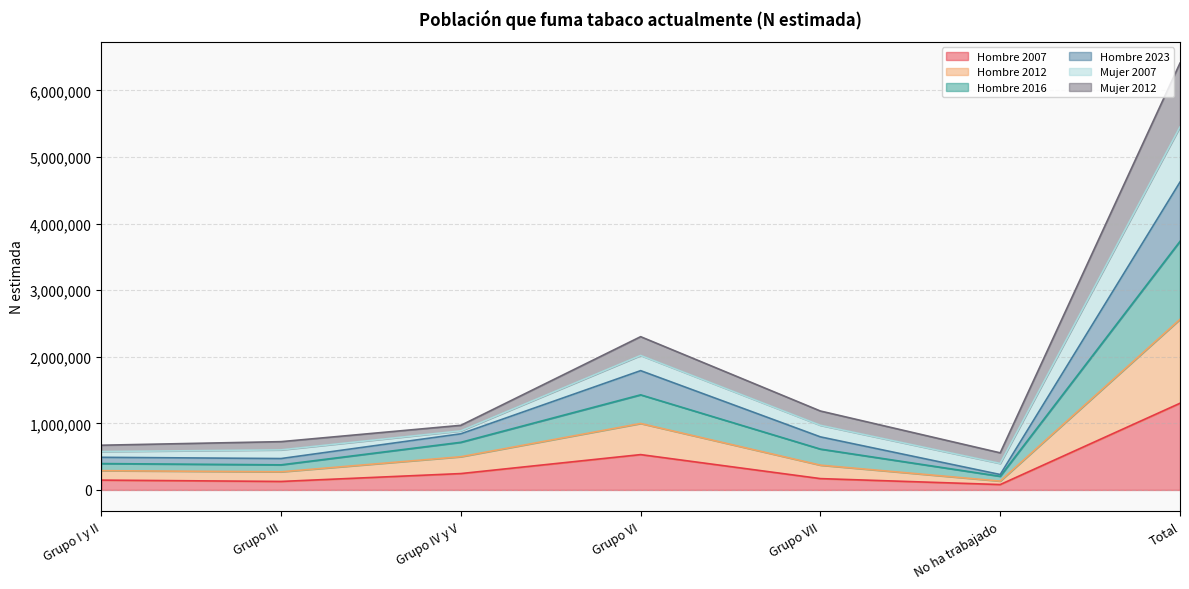

At which label does Hombre 2007 reach its peak?

Total